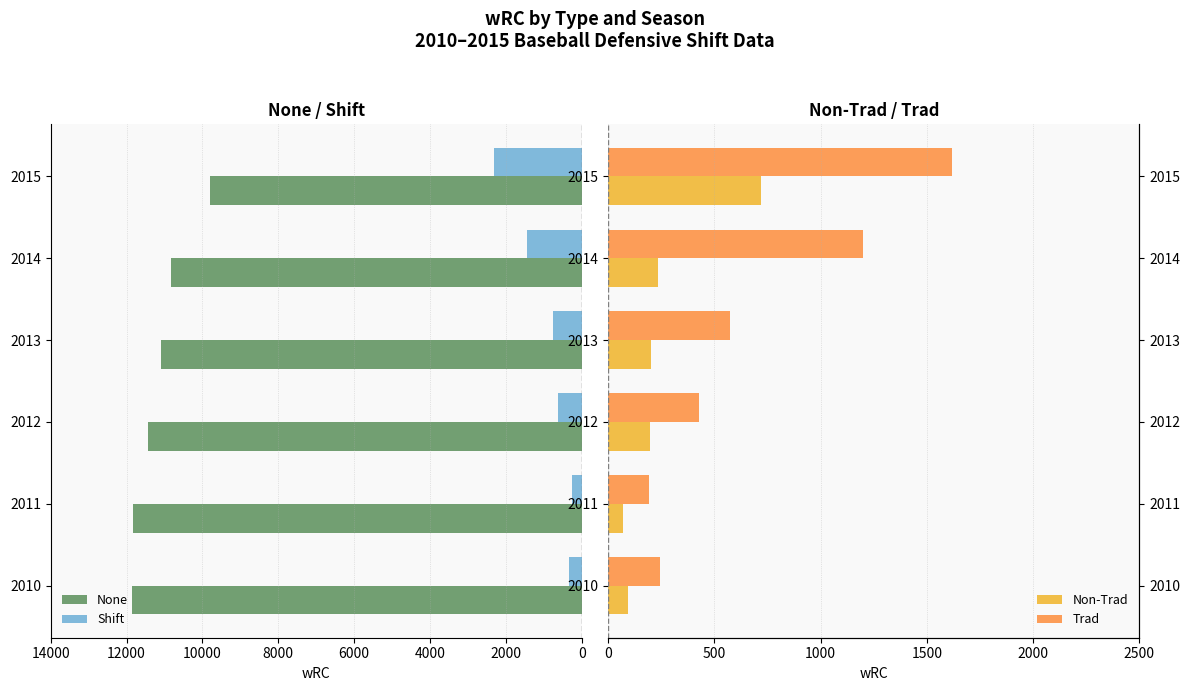

What is the difference between the highest and lowest values at 2015?

11404